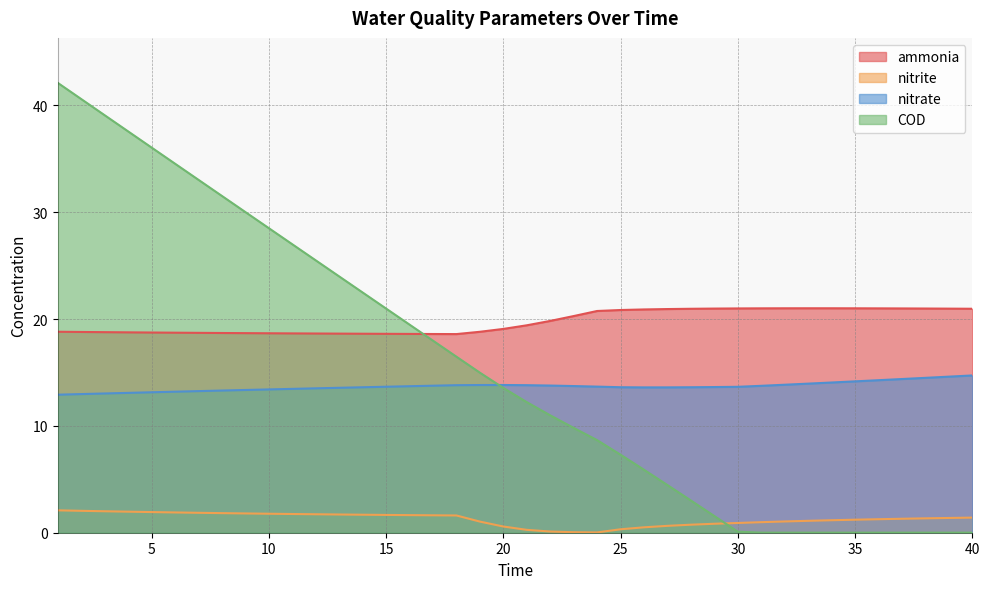

At how many categories does at least one series exceed 5?

40